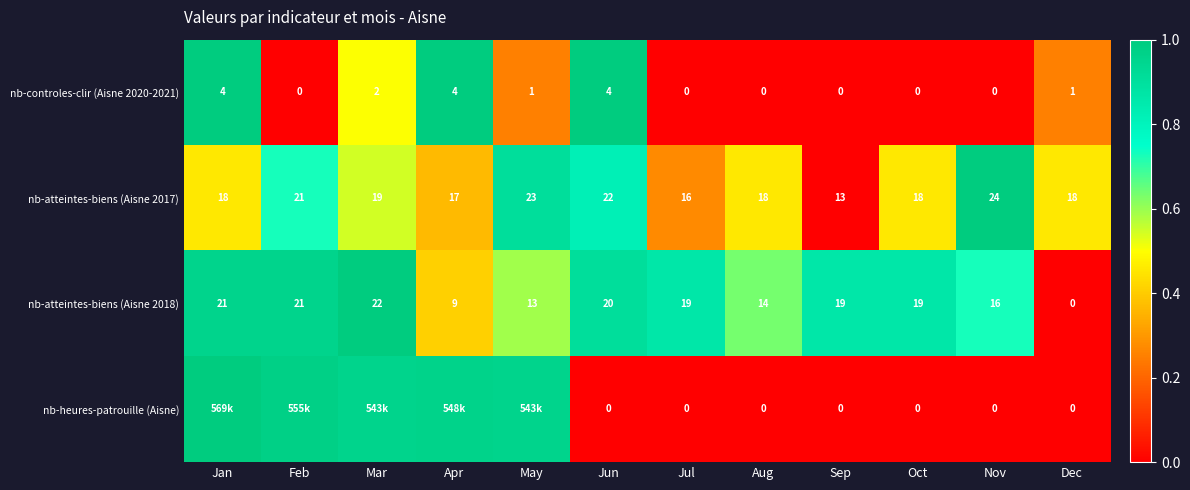

Which category has the lowest value in the nb-atteintes-biens (Aisne 2018) series?

Dec